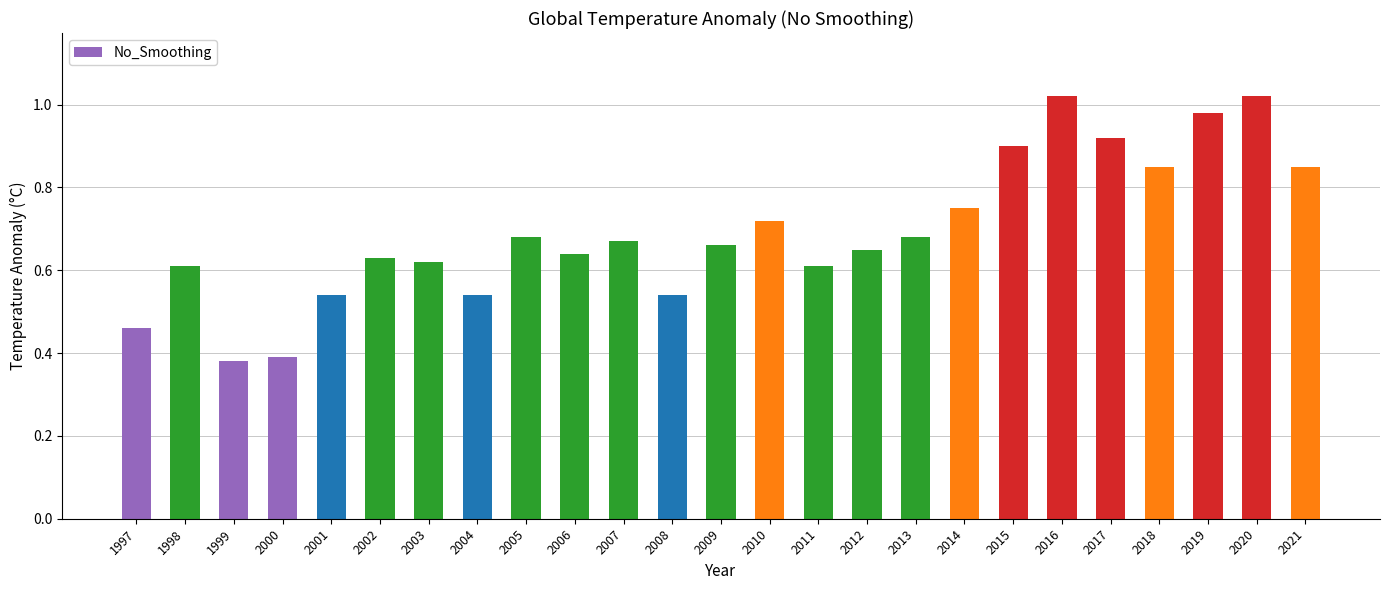

Which has a higher value, 2015 or 1997?

2015